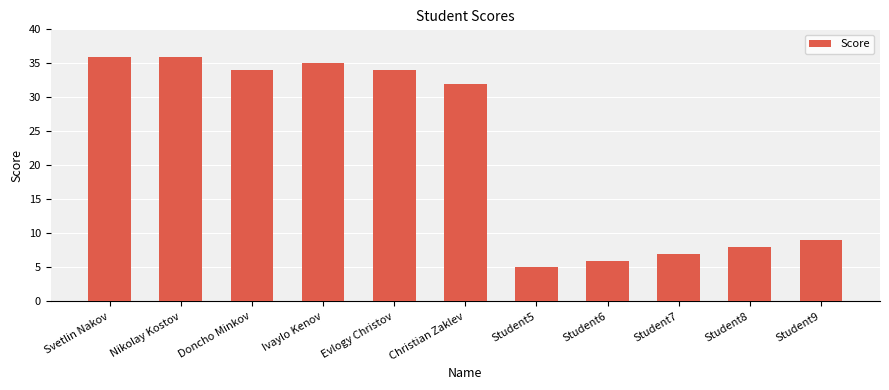

What is the change in value from Christian Zaklev to Student6?

-26